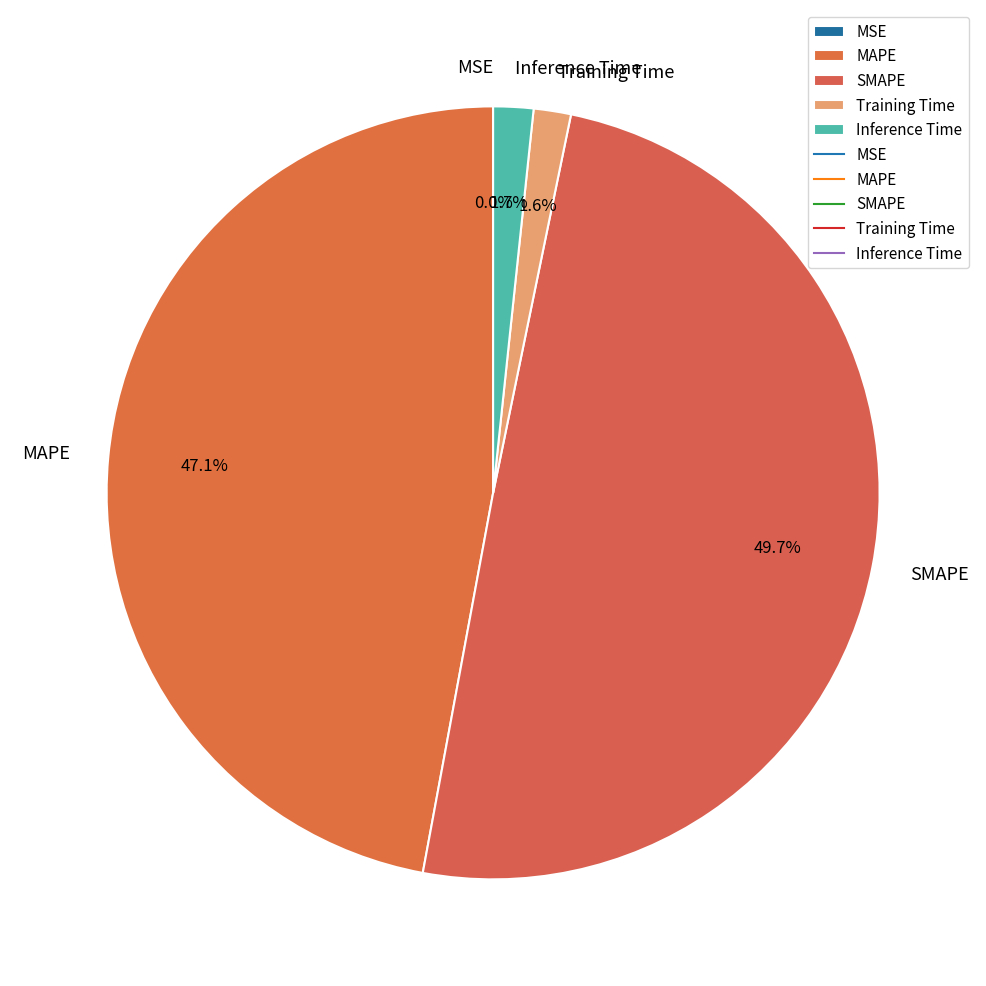

To the nearest percent, what is the difference between the largest and smallest slice percentages?

50%